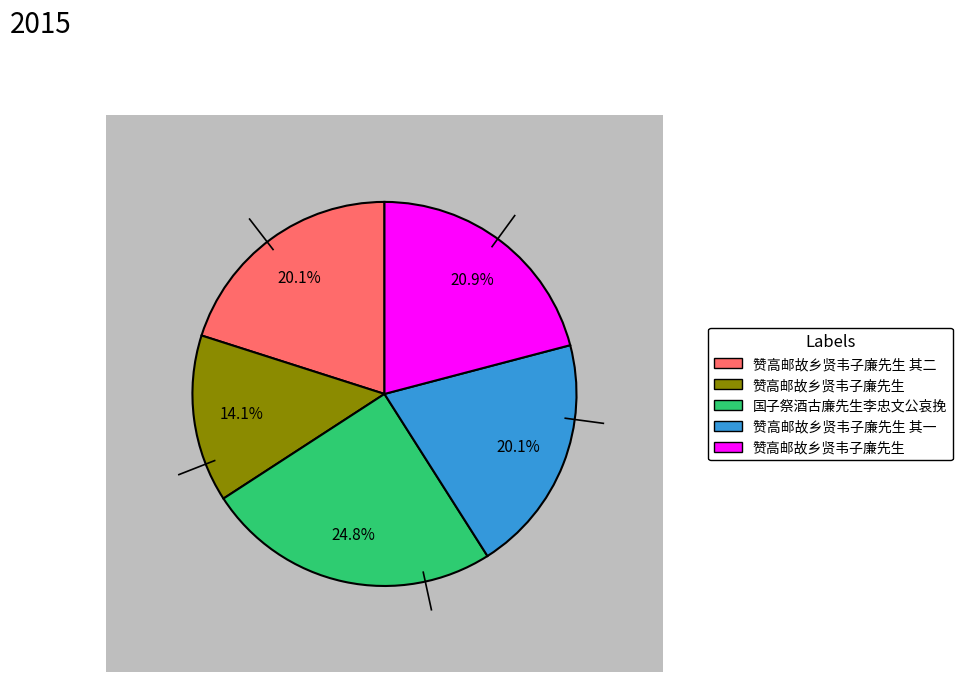

Rank the categories by value from lowest to highest.

赞高邮故乡贤韦子廉先生, 赞高邮故乡贤韦子廉先生 其一, 赞高邮故乡贤韦子廉先生 其二, 赞高邮故乡贤韦子廉先生, 国子祭酒古廉先生李忠文公哀挽